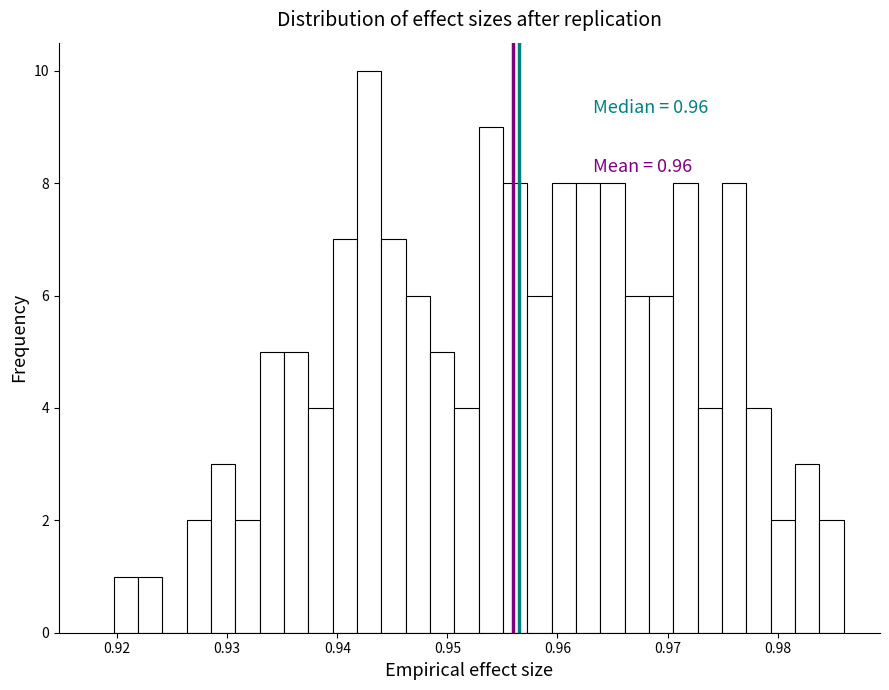

Read against the x-axis, roughly where is the centre of the tallest bar?

0.943